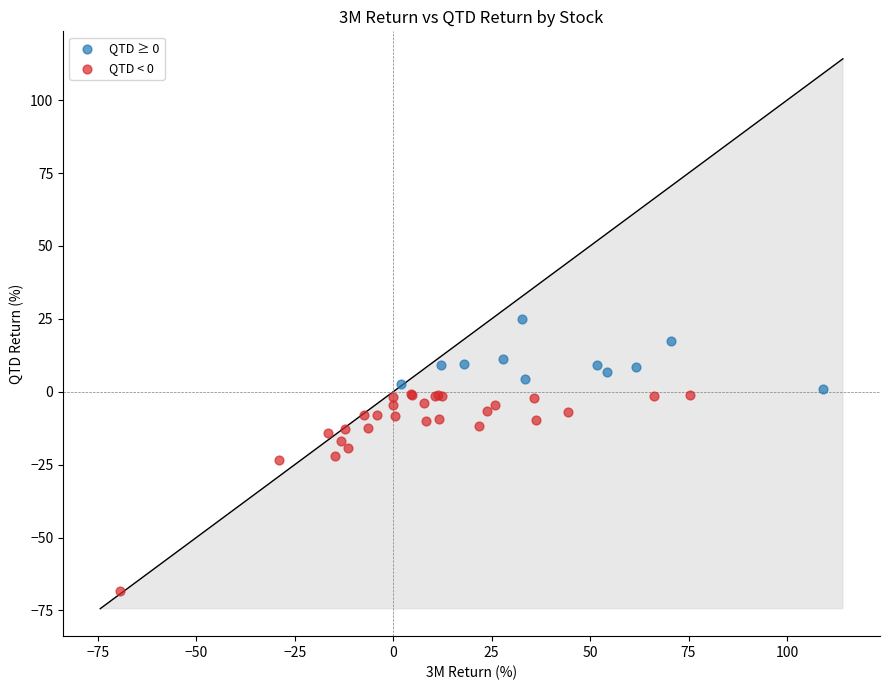

Which series reaches the maximum Y coordinate?

QTD ≥ 0